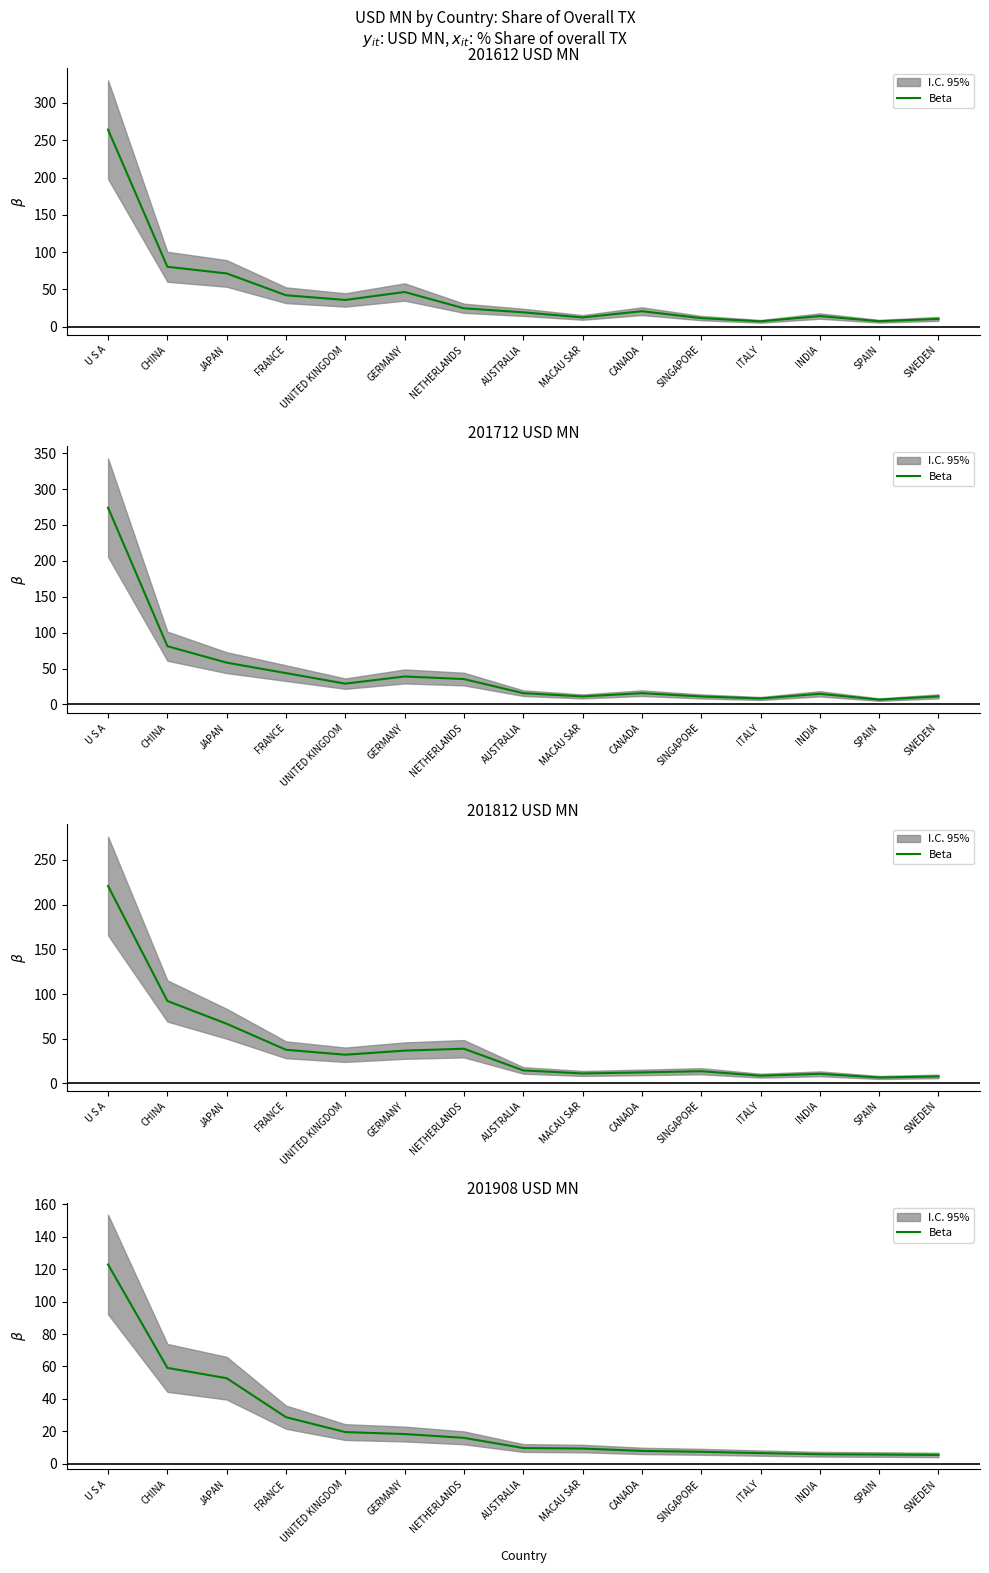

The value at SWEDEN is 9.5. True or false?

False